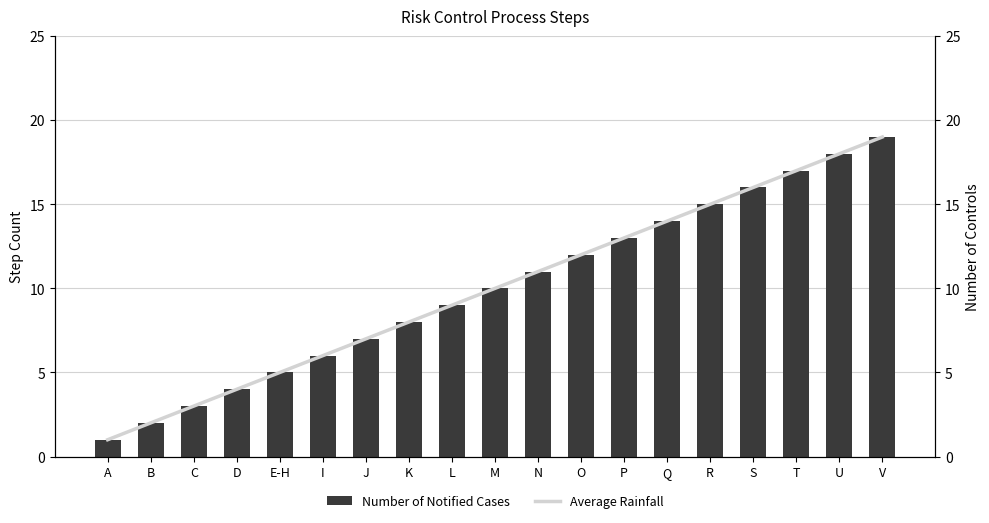

Reading left to right, transcribe all the data shown in this chart.

Number of Notified Cases: 1	2	3	4	5	6	7	8	9	10	11	12	13	14	15	16	17	18	19
Average Rainfall: 1	2	3	4	5	6	7	8	9	10	11	12	13	14	15	16	17	18	19